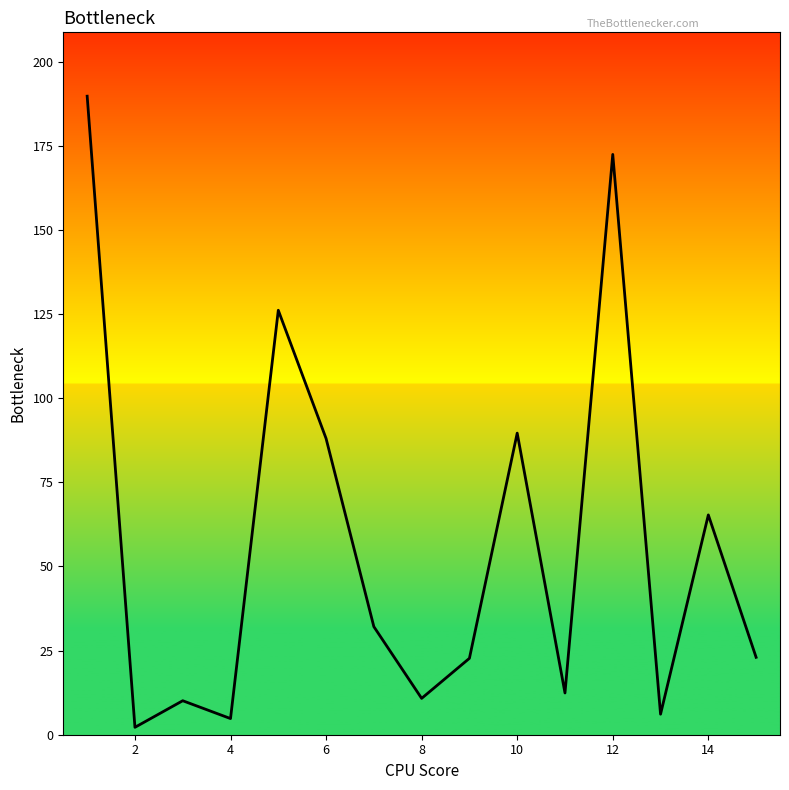

How many series are shown in this chart?

1